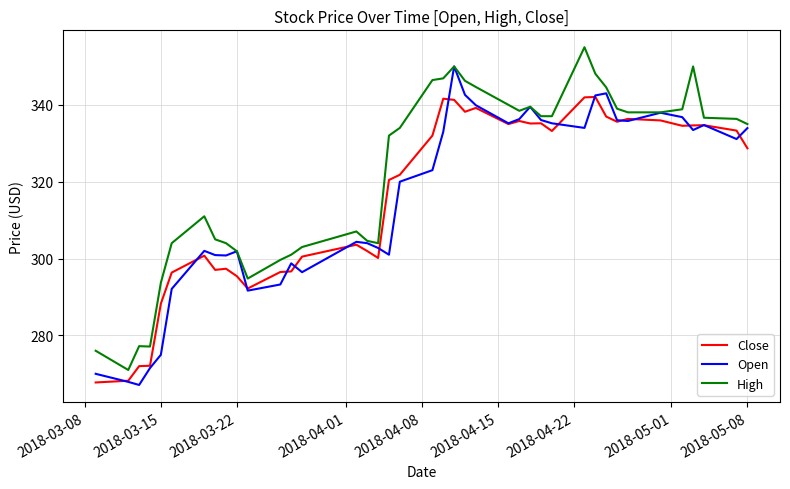

What is the maximum value shown in the chart?

355.0